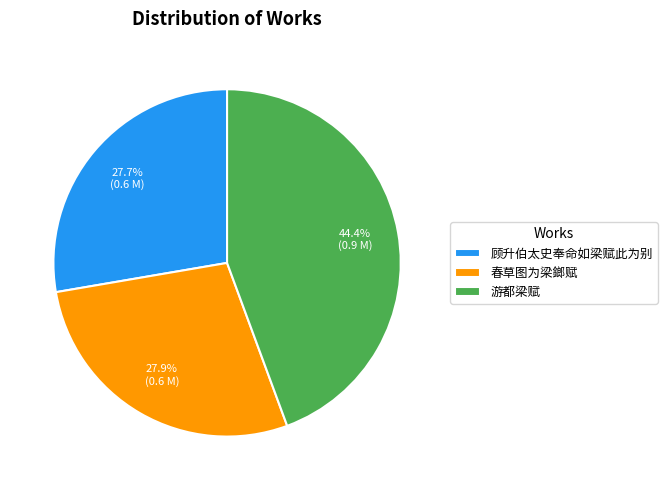

True or false: 游都梁赋 accounts for 34% of the total.

False